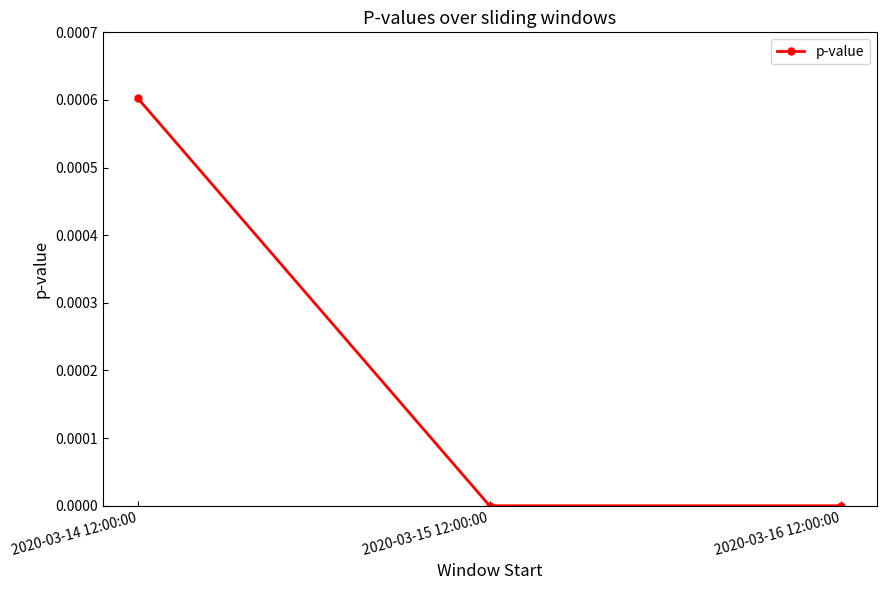

Does the chart display data point markers on the line(s)?

Yes